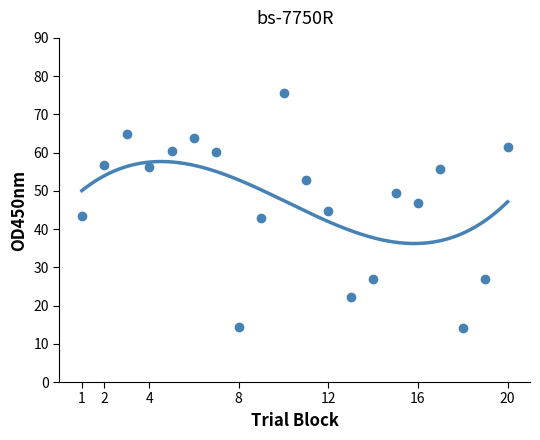

What is the sum of the values at 11 and 7?

113.0